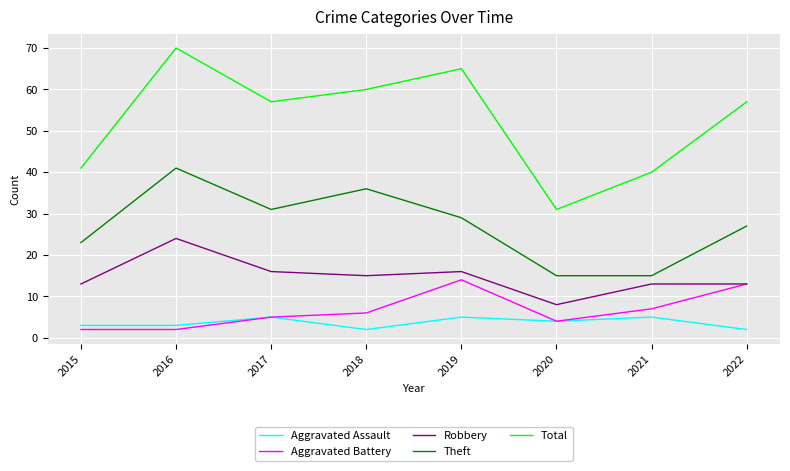

The value of Theft at 2016 is 63. True or false?

False